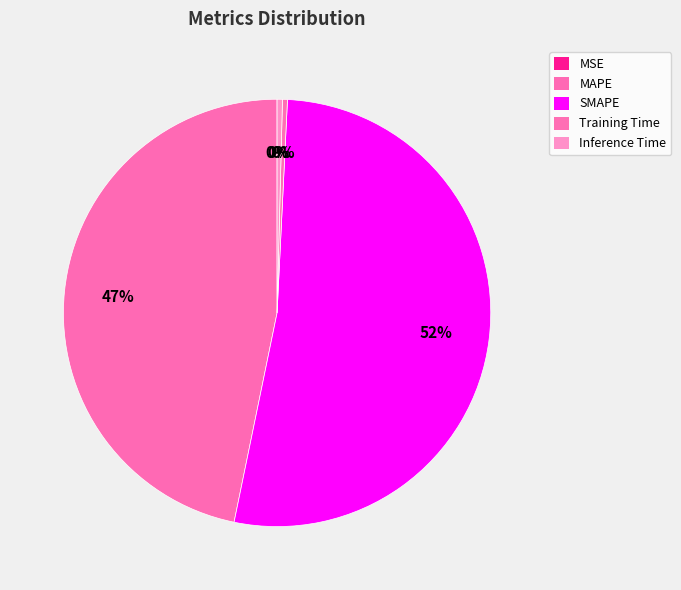

Is it true that Inference Time is 1% of the pie?

False